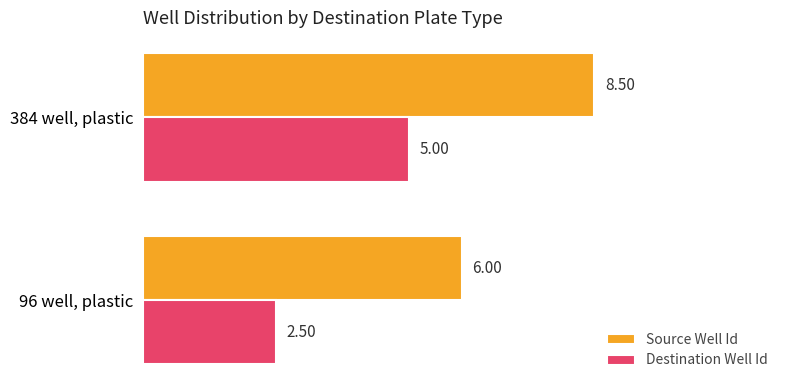

Is the value of Source Well Id at 96 well, plastic greater than the value of Destination Well Id at 96 well, plastic?

Yes